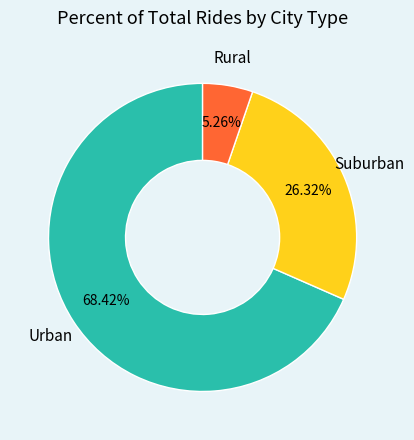

To the nearest percent, what is the average slice percentage?

33%